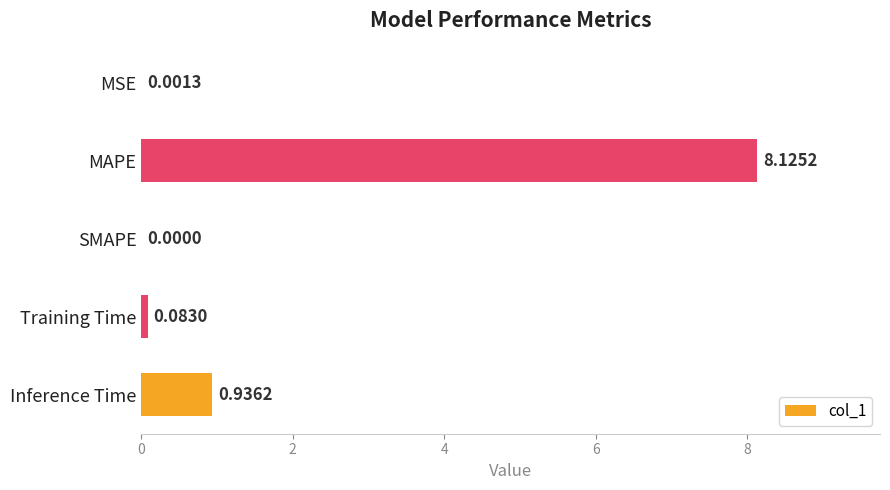

What is the change in value from MSE to Inference Time?

+0.9